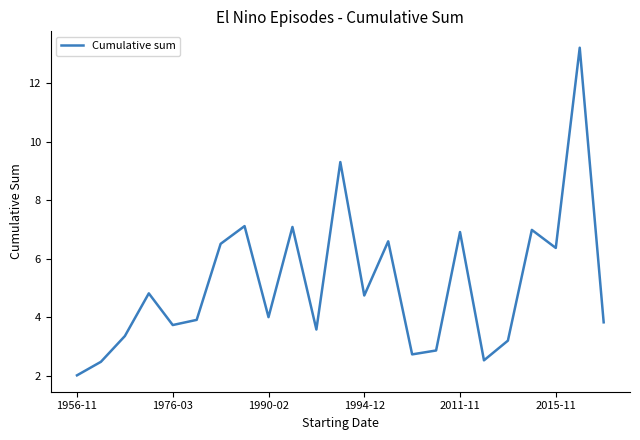

What is the greatest value displayed?

13.2